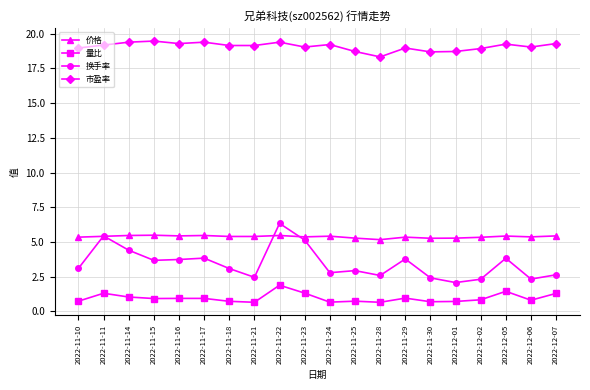

What is the minimum value for 量比?

0.7